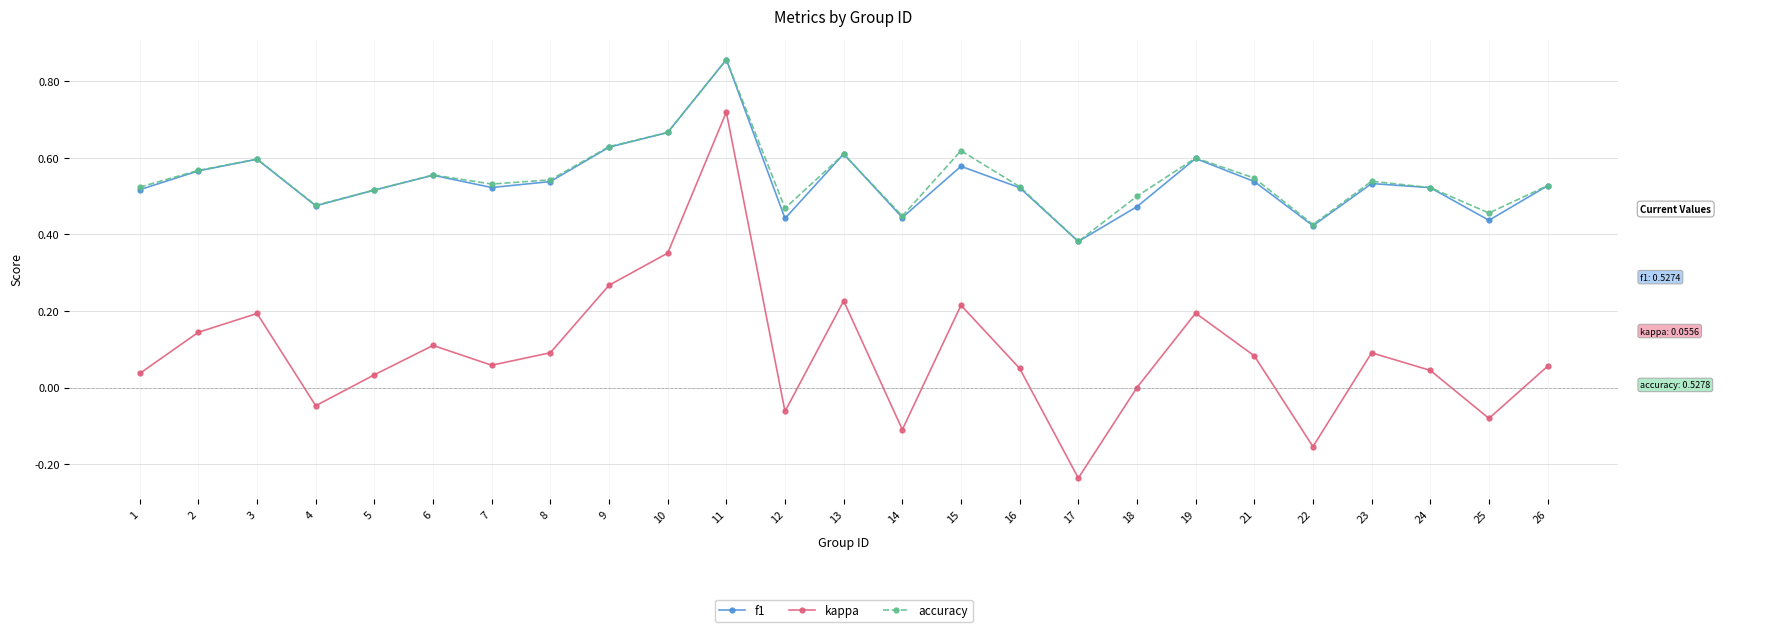

True or false: kappa and f1 cross at least once.

False